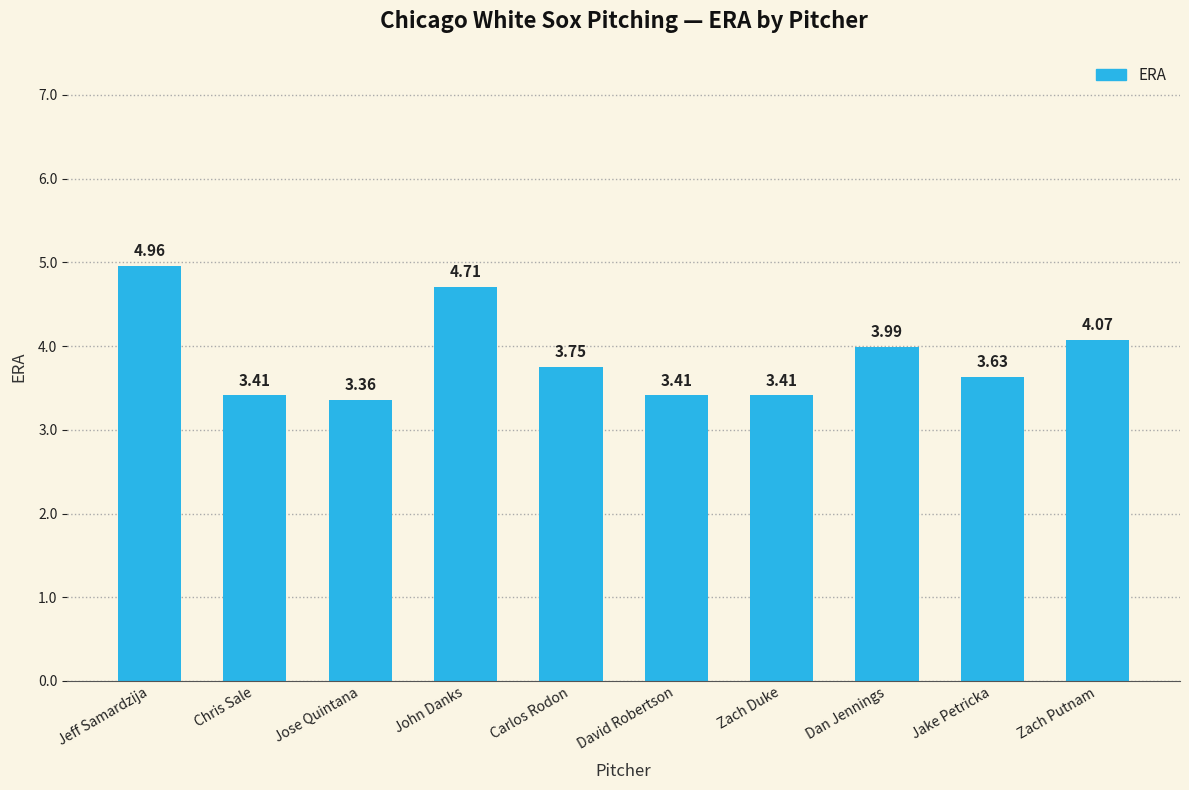

What is the ratio of the value at Jeff Samardzija to the value at Jake Petricka?

1.4